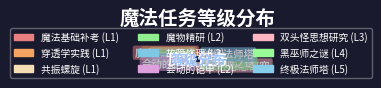

What portion of the pie excludes 共振螺旋?

95.2%